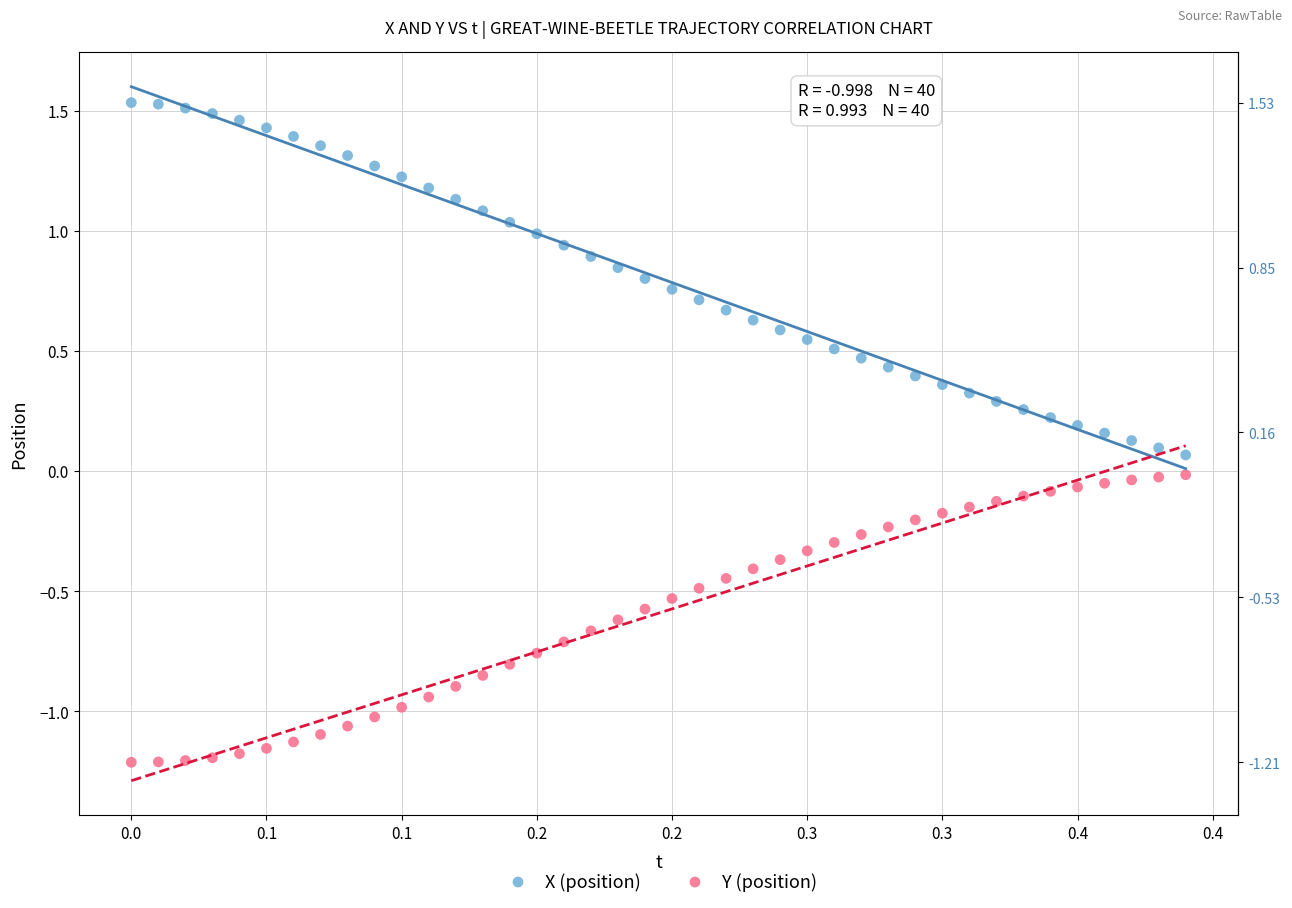

Across all data points, what is the range of Y values (max minus min)?

2.7